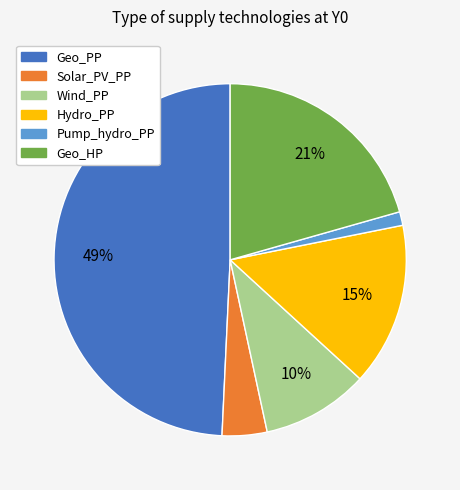

Which has a higher value, Hydro_PP or Wind_PP?

Hydro_PP